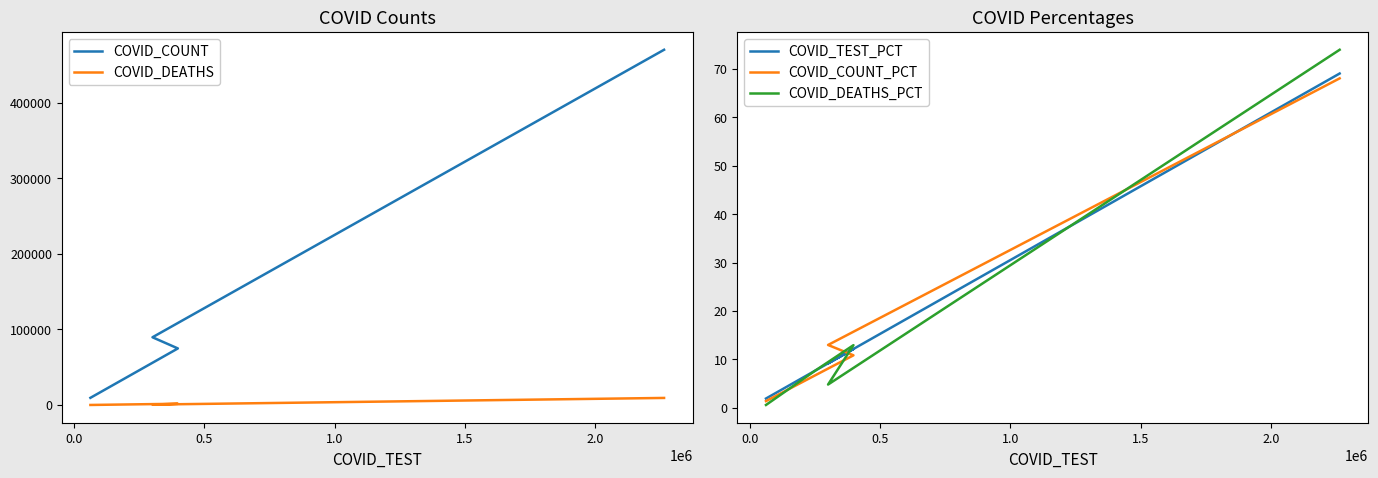

List the series in order of their peak value, highest first.

COVID_COUNT, COVID_DEATHS, COVID_DEATHS_PCT, COVID_TEST_PCT, COVID_COUNT_PCT